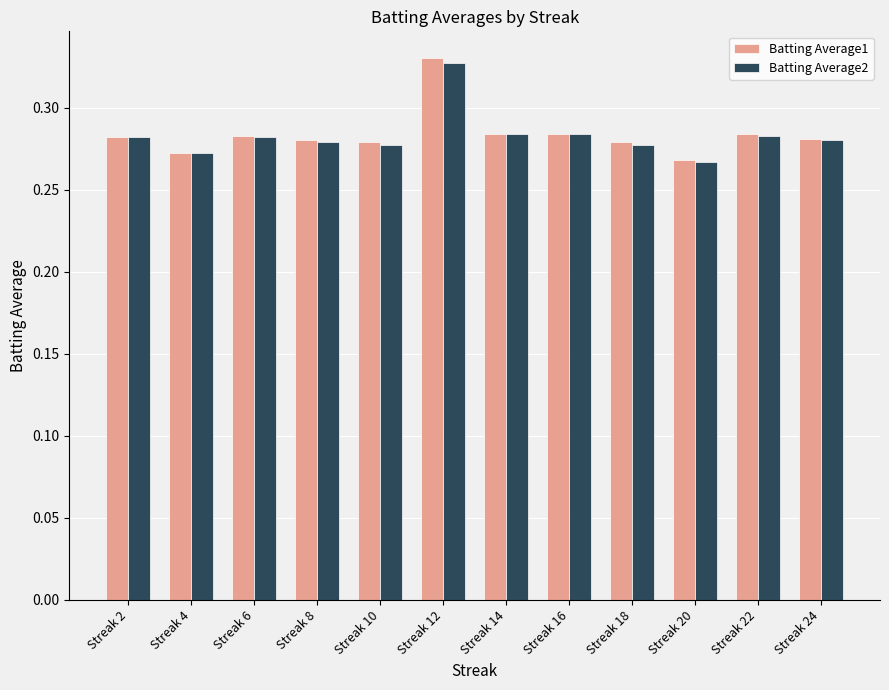

How many Batting Average1 values are between 0 and 1?

12